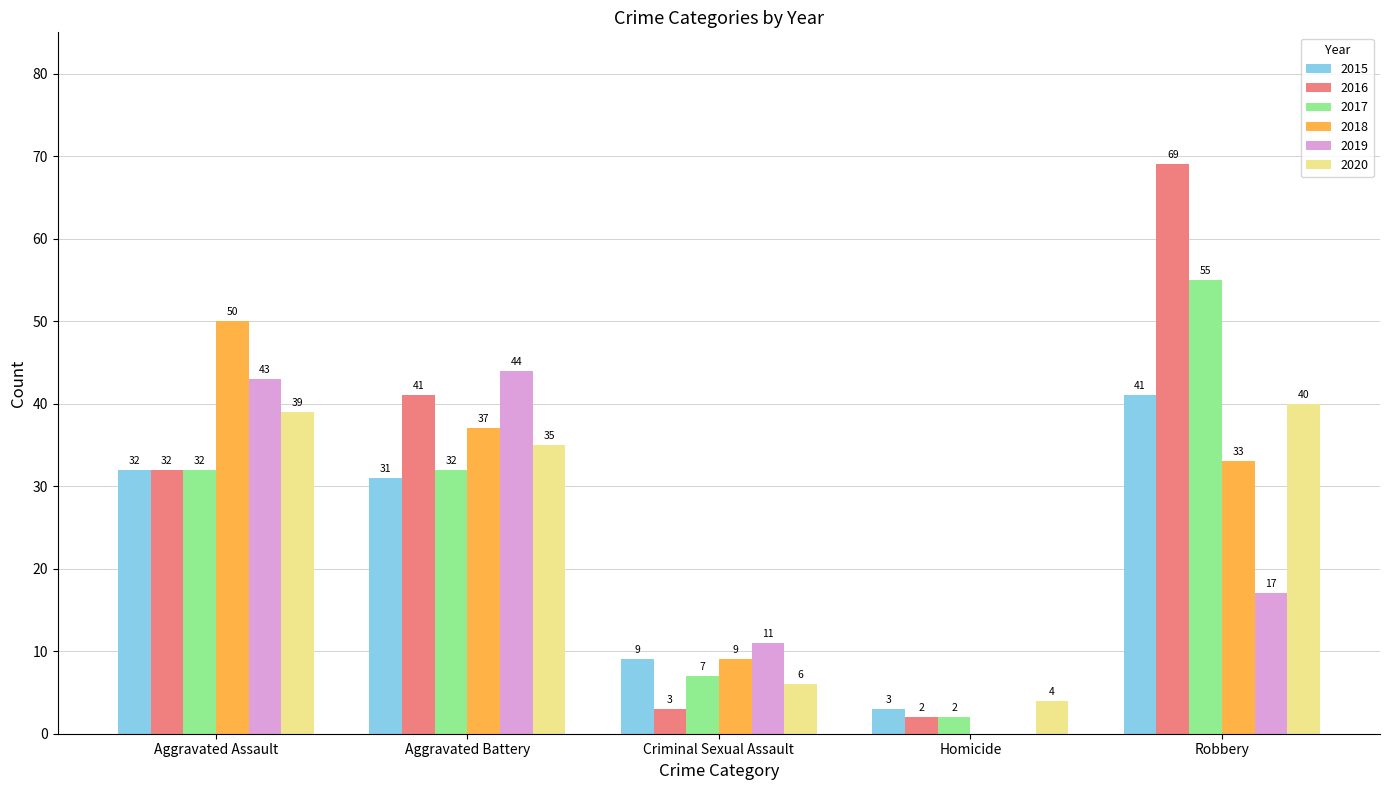

Reading left to right, what are all the values shown in this chart?

2015: Aggravated Assault=32	Aggravated Battery=31	Criminal Sexual Assault=9	Homicide=3	Robbery=41
2016: Aggravated Assault=32	Aggravated Battery=41	Criminal Sexual Assault=3	Homicide=2	Robbery=69
2017: Aggravated Assault=32	Aggravated Battery=32	Criminal Sexual Assault=7	Homicide=2	Robbery=55
2018: Aggravated Assault=50	Aggravated Battery=37	Criminal Sexual Assault=9	Homicide=0	Robbery=33
2019: Aggravated Assault=43	Aggravated Battery=44	Criminal Sexual Assault=11	Homicide=0	Robbery=17
2020: Aggravated Assault=39	Aggravated Battery=35	Criminal Sexual Assault=6	Homicide=4	Robbery=40